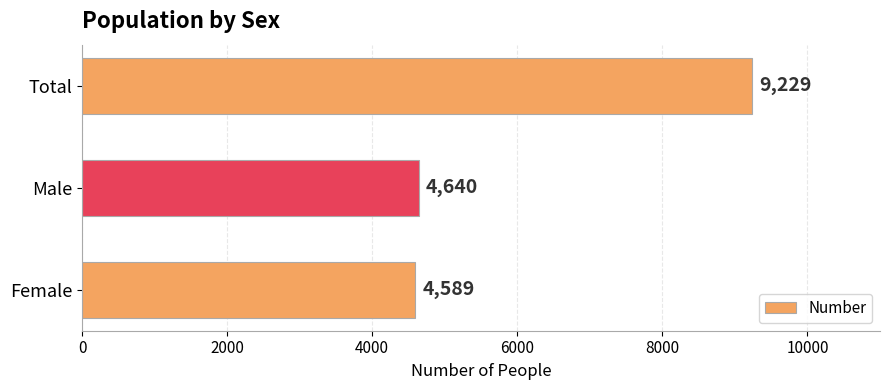

What is the difference between the maximum and minimum values?

4640